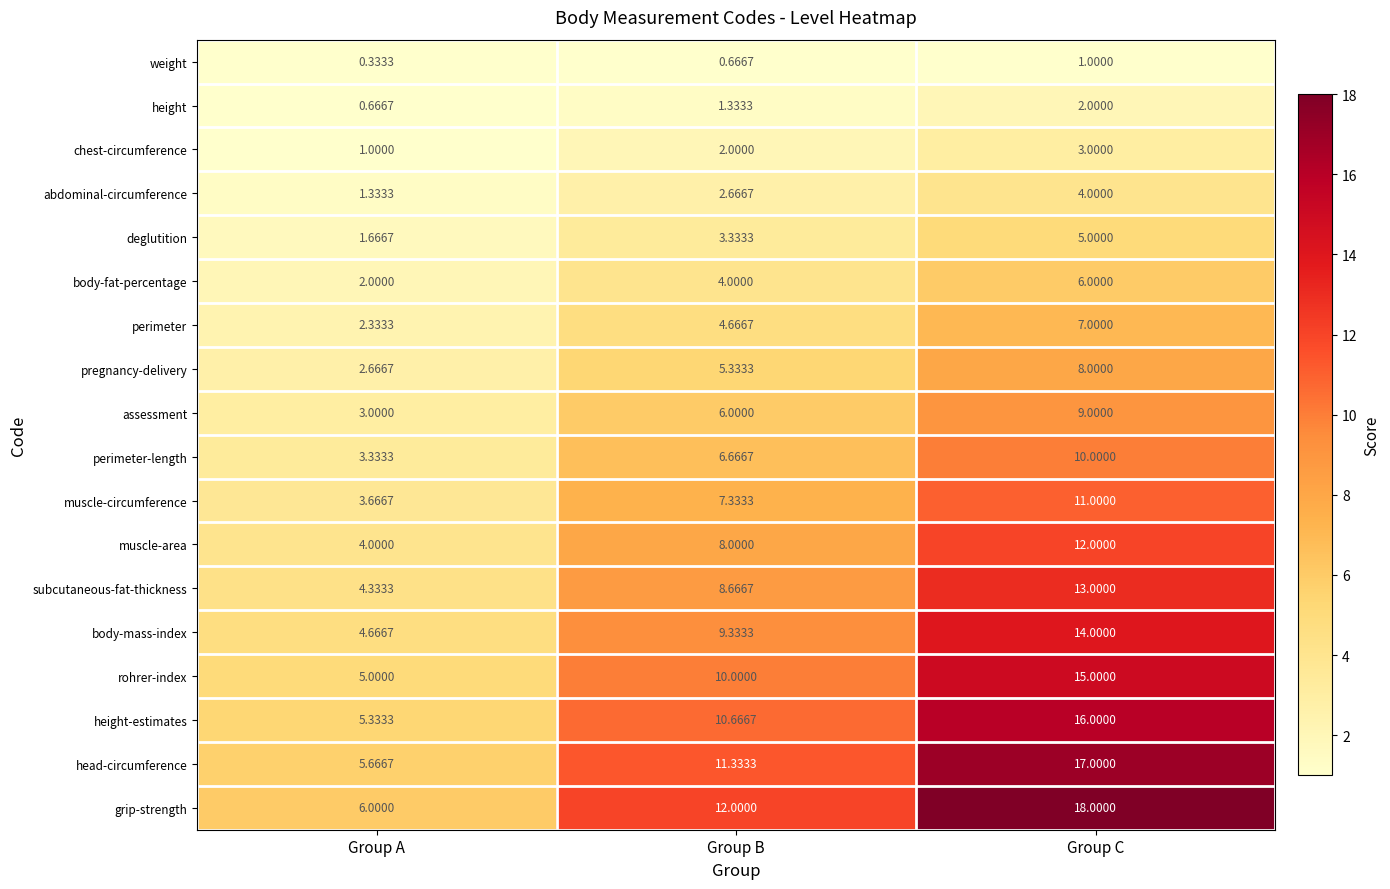

Where does the deglutition series first go above 3?

Group B